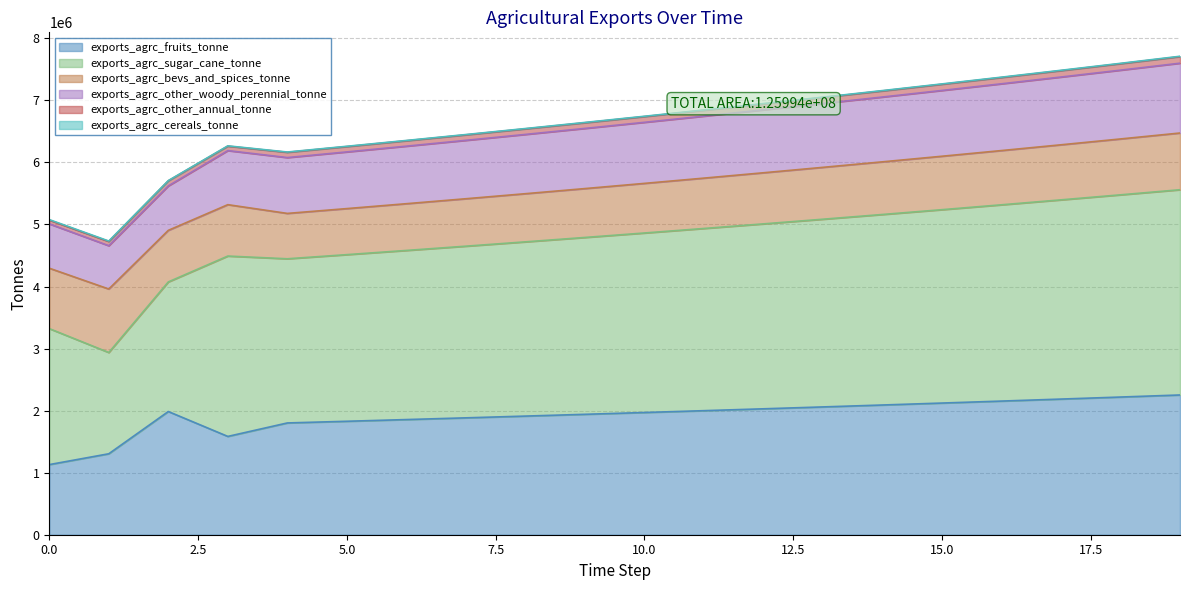

Reading left to right, what are all the values shown in this chart?

exports_agrc_fruits_tonne: 1130166.2	1304667.2	1985591.4	1584331.8	1801427.0	1828448.4	1855875.1	1883713.2	1911968.9	1940648.5	1969758.2	1999304.6	2029294.1	2059733.6	2090629.6	2121989.0	2153818.8	2186126.1	2218918.0	2252201.8
exports_agrc_sugar_cane_tonne: 2191817.0	1632127.5	2088469.7	2906690.6	2645731.5	2685417.4	2725698.7	2766584.2	2808082.9	2850204.2	2892957.2	2936351.6	2980396.9	3025102.8	3070479.4	3116536.6	3163284.6	3210733.9	3258894.9	3307778.3
exports_agrc_bevs_and_spices_tonne: 973393.0	1023015.5	831224.0	828259.3	731178.4	742146.0	753278.2	764577.4	776046.1	787686.8	799502.1	811494.6	823667.0	836022.0	848562.3	861290.8	874210.1	887323.3	900633.1	914142.6
exports_agrc_other_woody_perennial_tonne: 714590.3	698068.5	716142.4	871453.7	900076.5	913577.6	927281.3	941190.5	955308.4	969638.0	984182.5	998945.3	1013929.5	1029138.4	1044575.5	1060244.1	1076147.8	1092290.0	1108674.3	1125304.5
exports_agrc_other_annual_tonne: 60818.6	67741.3	81907.8	71131.1	84479.6	85746.8	87033.0	88338.5	89663.6	91008.5	92373.7	93759.3	95165.7	96593.1	98042.0	99512.7	101005.4	102520.4	104058.3	105619.1
exports_agrc_cereals_tonne: 7776.0	7532.6	3706.9	5359.5	4875.0	4948.1	5022.3	5097.7	5174.1	5251.8	5330.5	5410.5	5491.7	5574.0	5657.6	5742.5	5828.6	5916.1	6004.8	6094.9